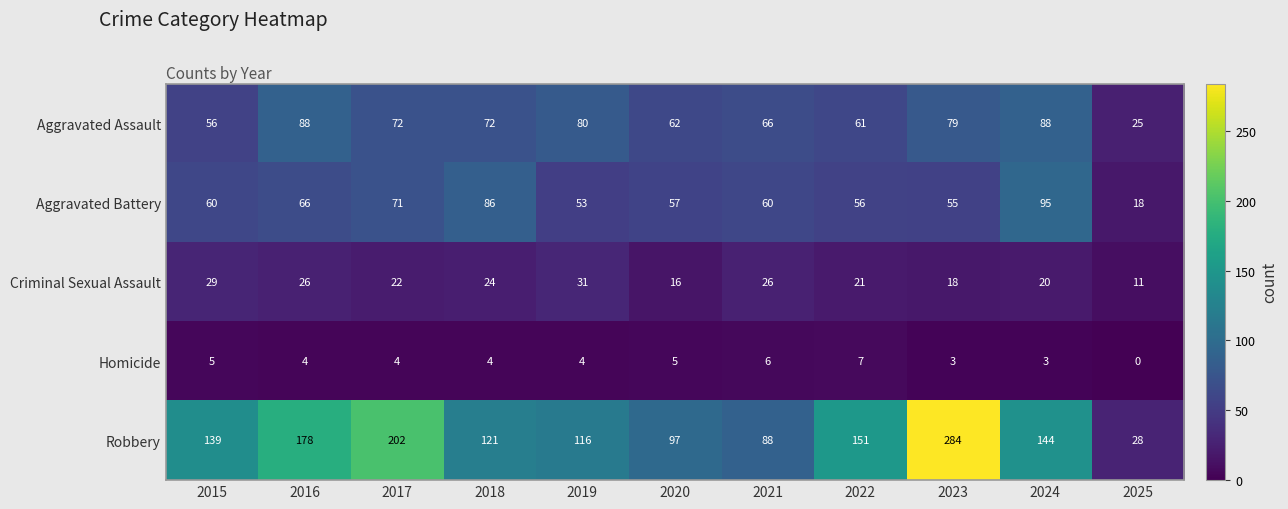

Which series changed the most between 2024 and 2025?

Robbery